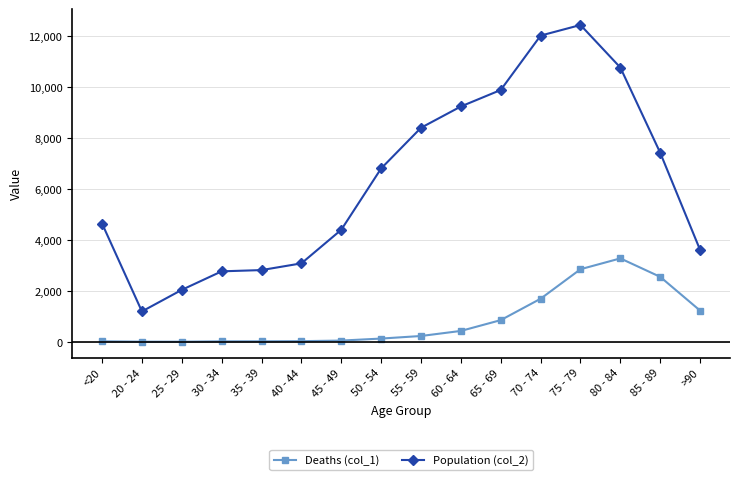

At which label is Population (col_2) closest to 6812?

50 - 54